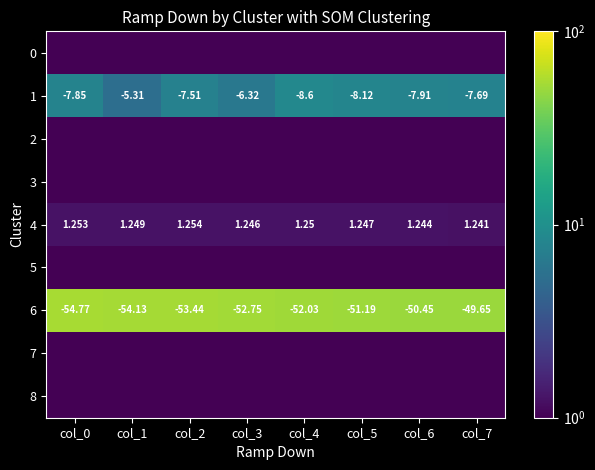

List the series in order of their peak value, highest first.

6, 1, 4, 8, 2, 7, 0, 3, 5